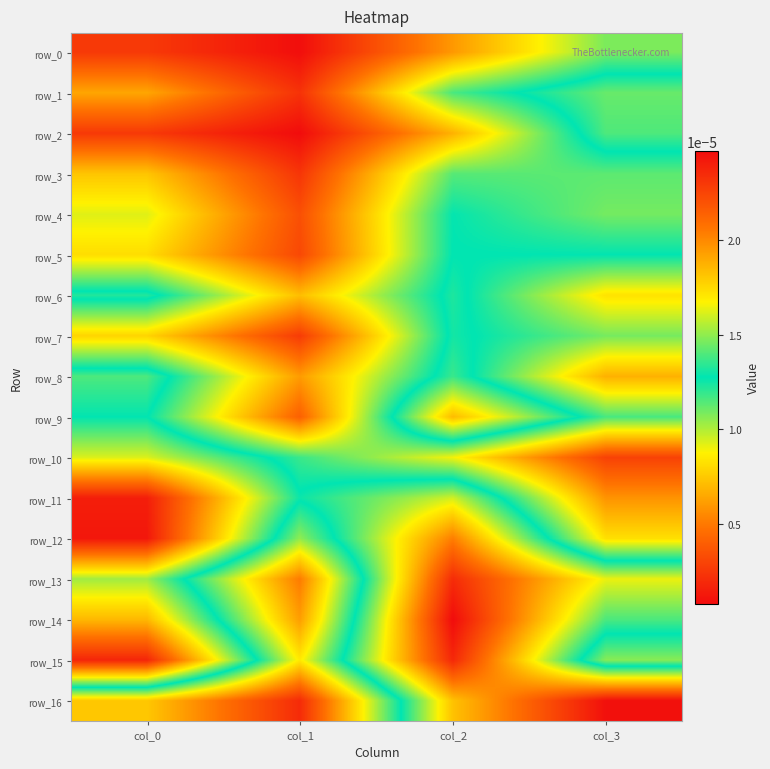

Rank the series by their maximum value, from highest to lowest.

row_14, row_16, row_12, row_11, row_15, row_13, row_9, row_10, row_1, row_2, row_8, row_6, row_7, row_5, row_4, row_3, row_0